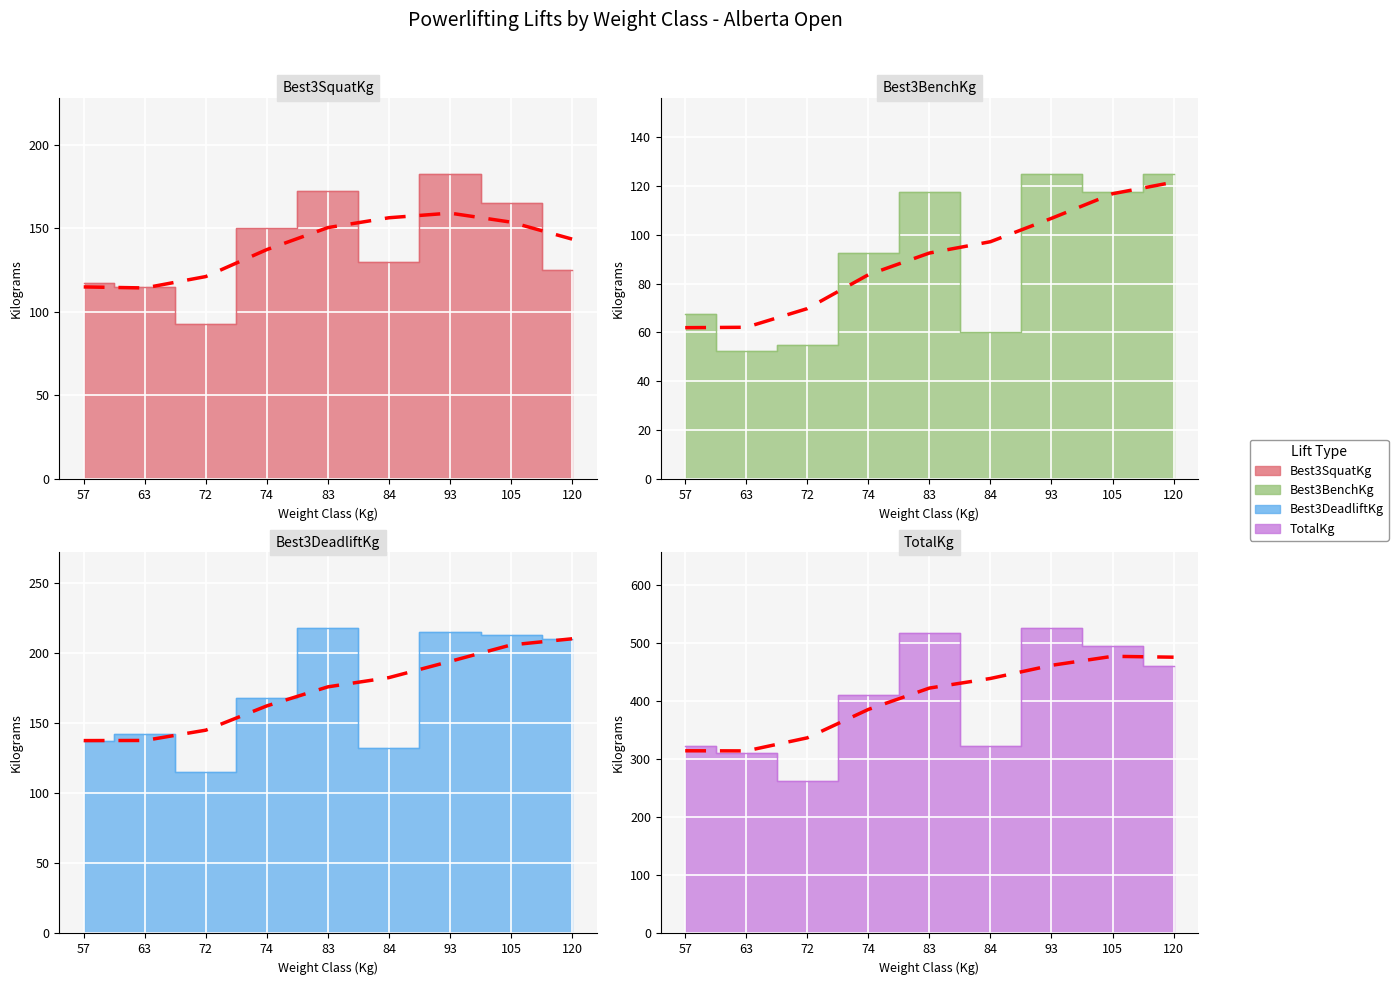

Which series has the largest total across all categories?

TotalKg